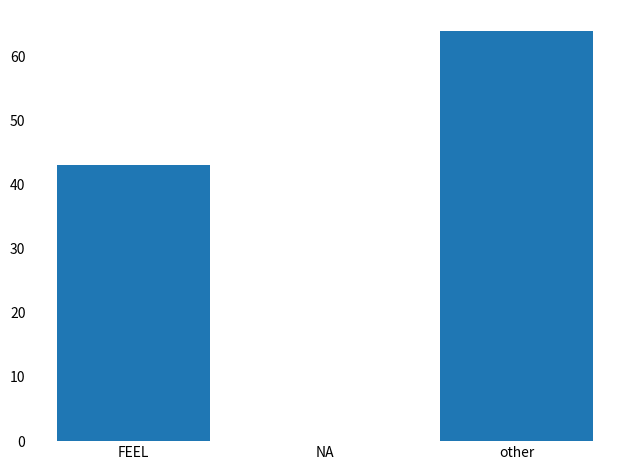

How many distinct data groups are displayed?

1